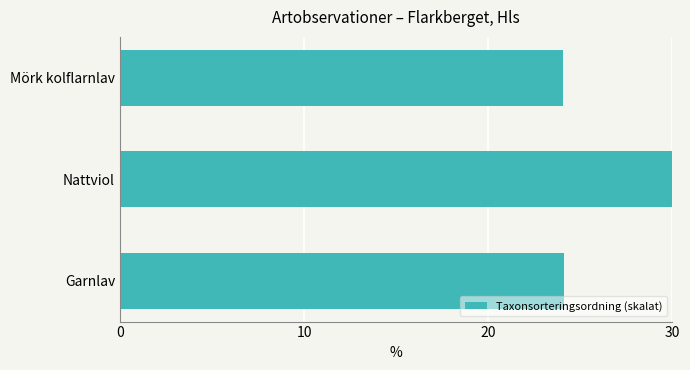

What is the maximum value shown in the chart?

30.0